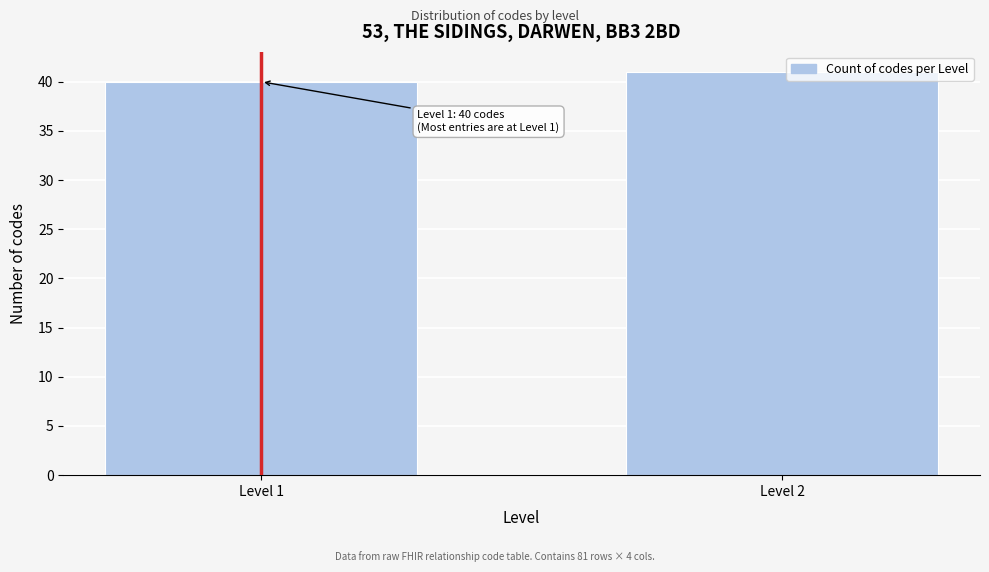

Reading left to right, extract all data points from this chart.

Level 1=40	Level 2=41